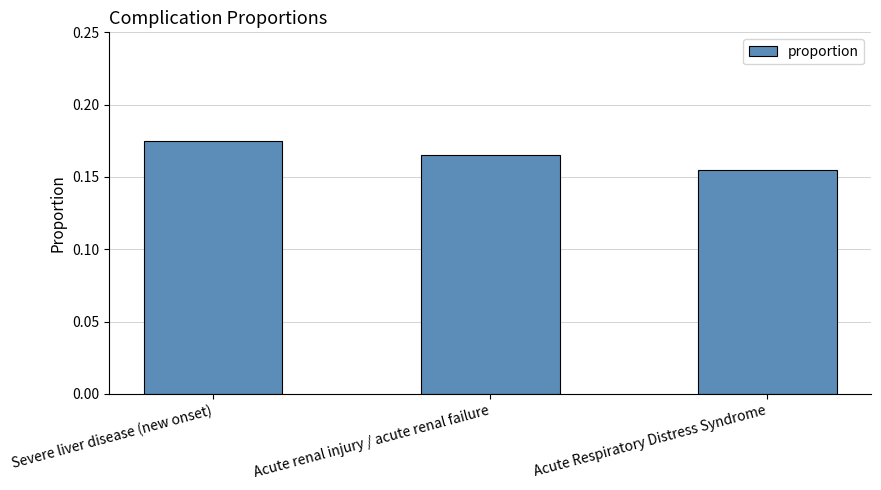

Are the bars horizontal?

No